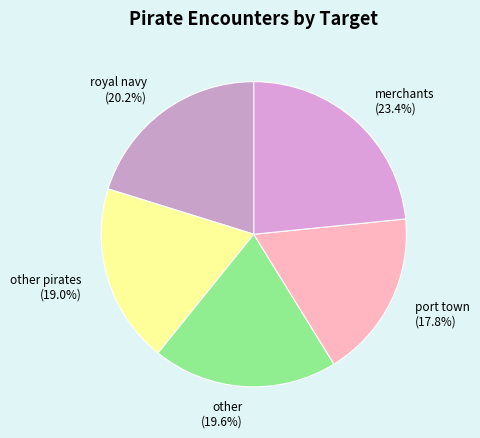

Is there a majority slice in this chart?

No